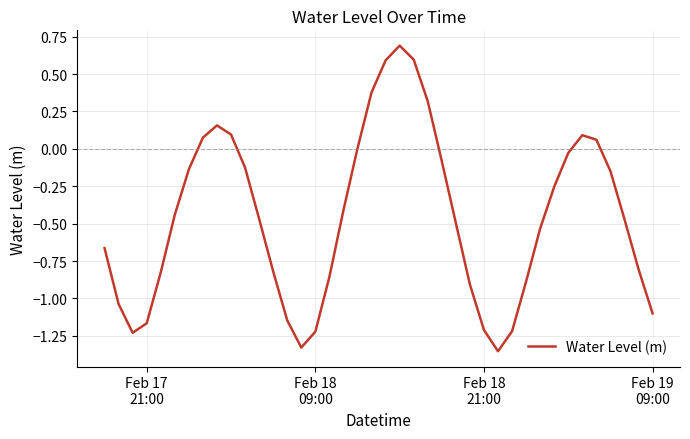

What is the sum of all values?

-18.3